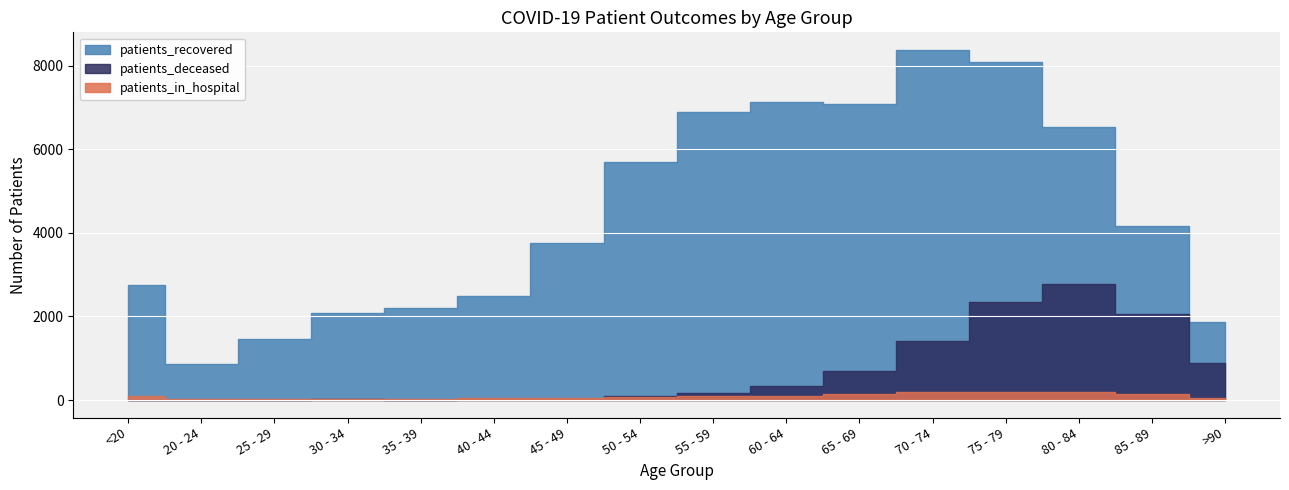

At which label does patients_in_hospital reach its minimum?

20 - 24